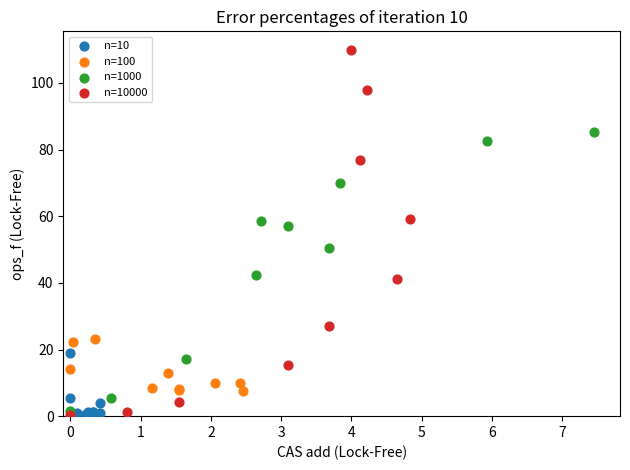

Which series contains the highest Y value?

n=10000